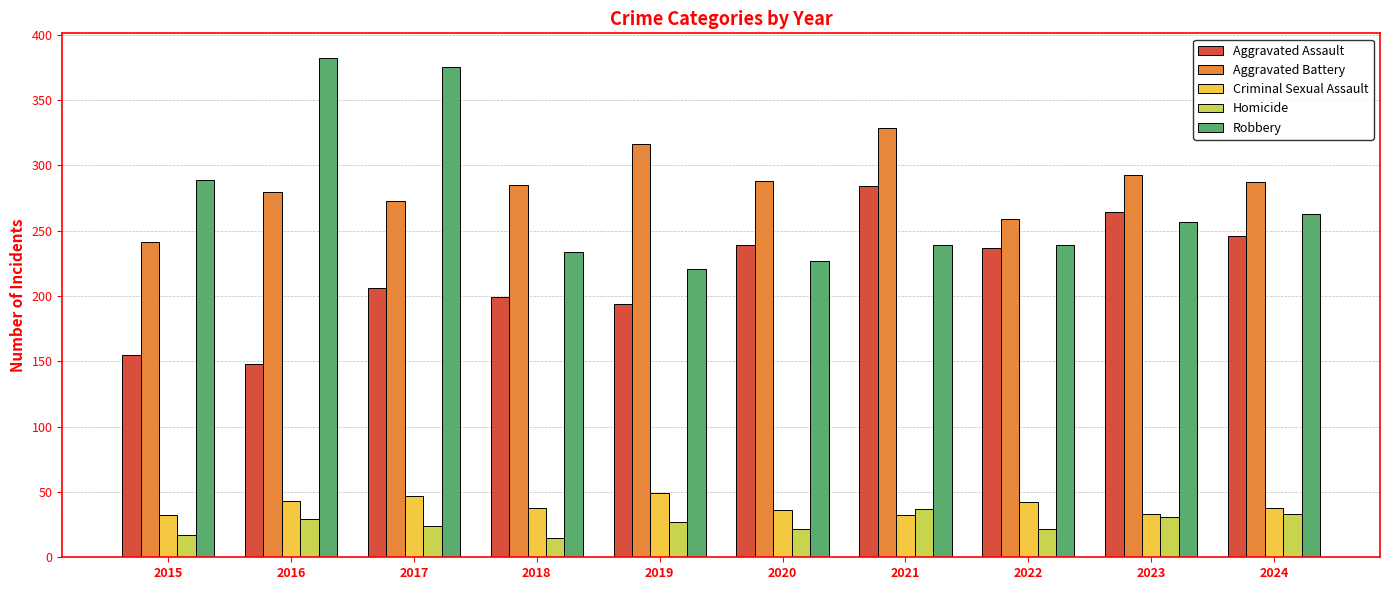

What is the spread (max minus min) of values at 2022?

237